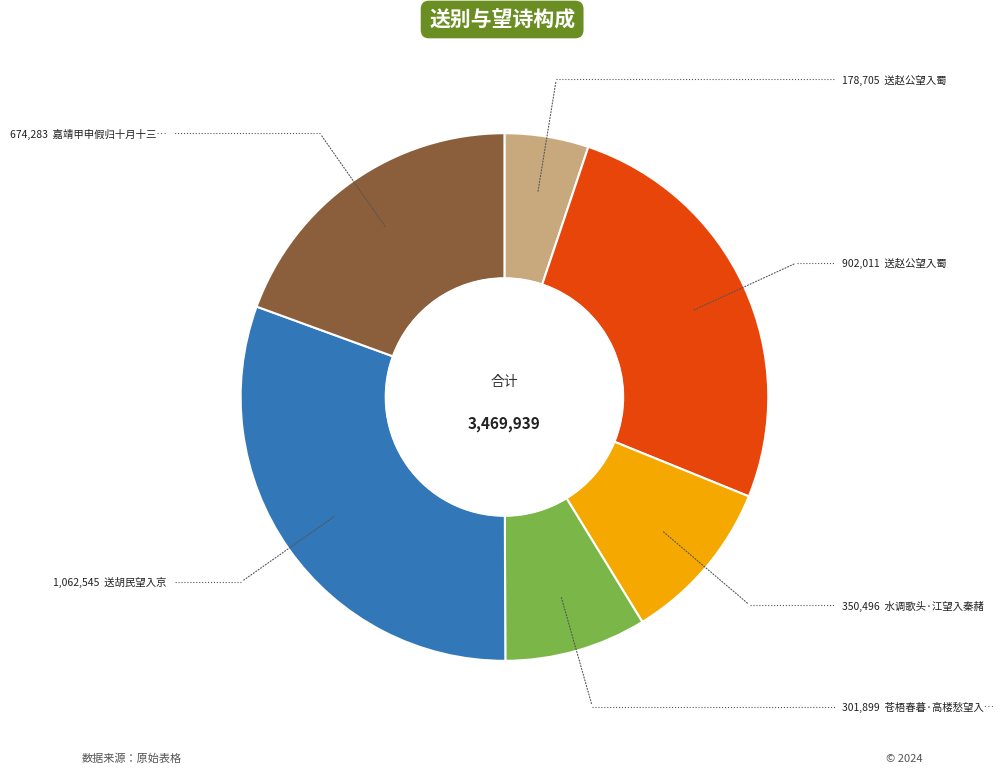

Is there a majority slice in this chart?

No